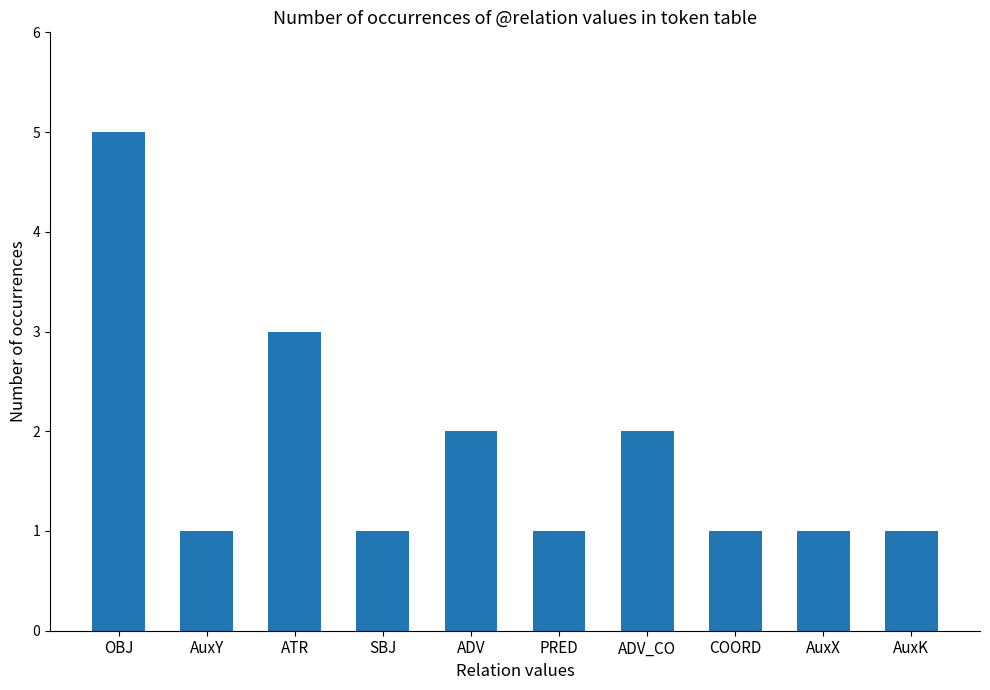

What is the average value?

2